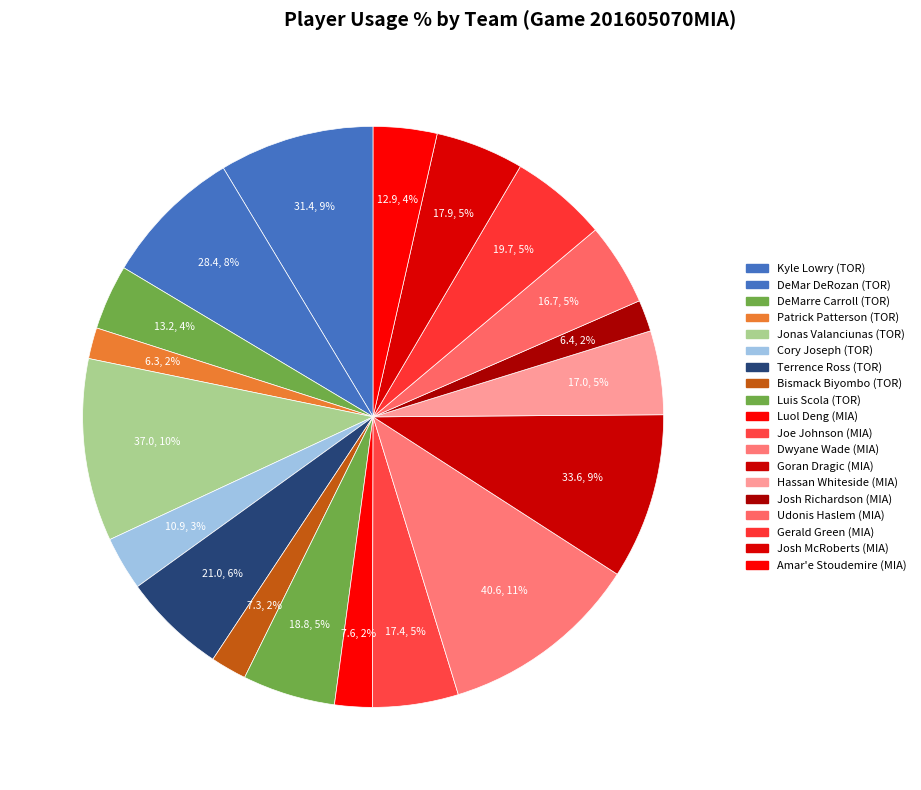

The Patrick Patterson slice represents 16% of the pie. True or false?

False